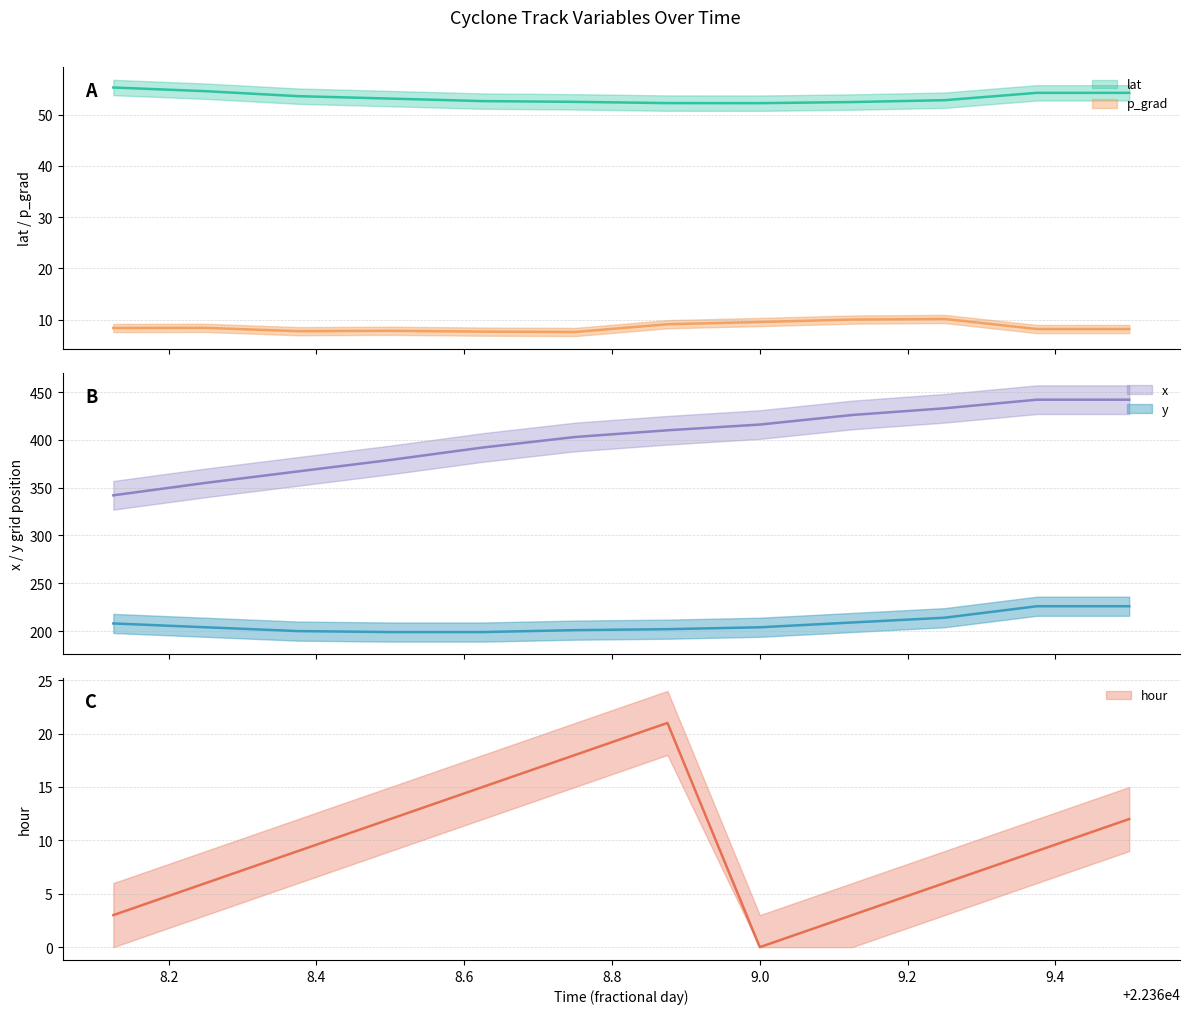

Which has a higher value, 22369.5 or 22369.25?

22369.5